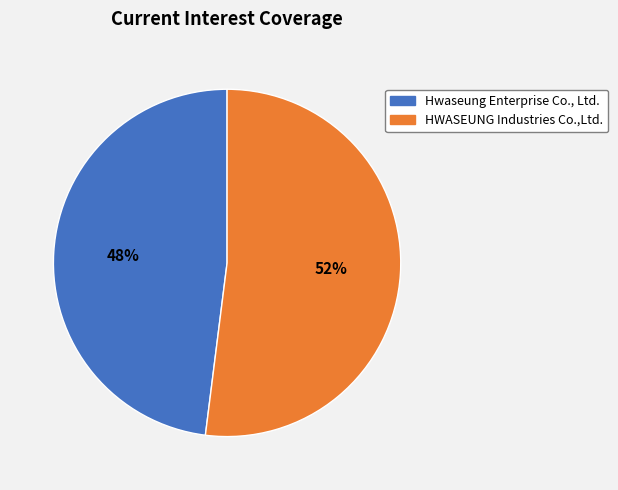

Is there a majority slice in this chart?

Yes